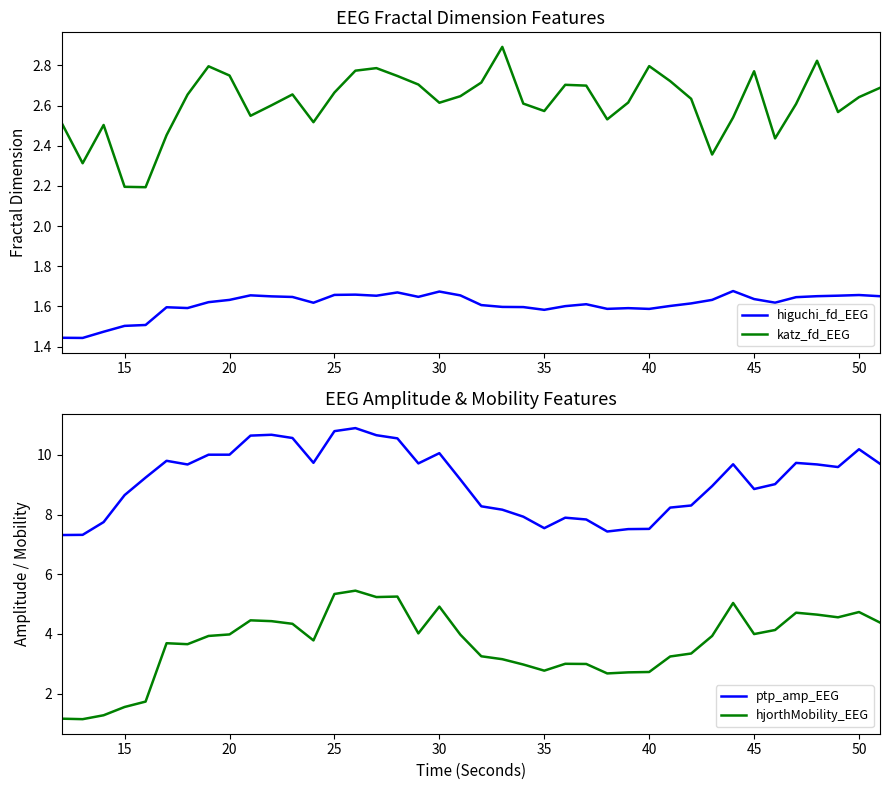

True or false: katz_fd_EEG and higuchi_fd_EEG intersect in this chart.

False